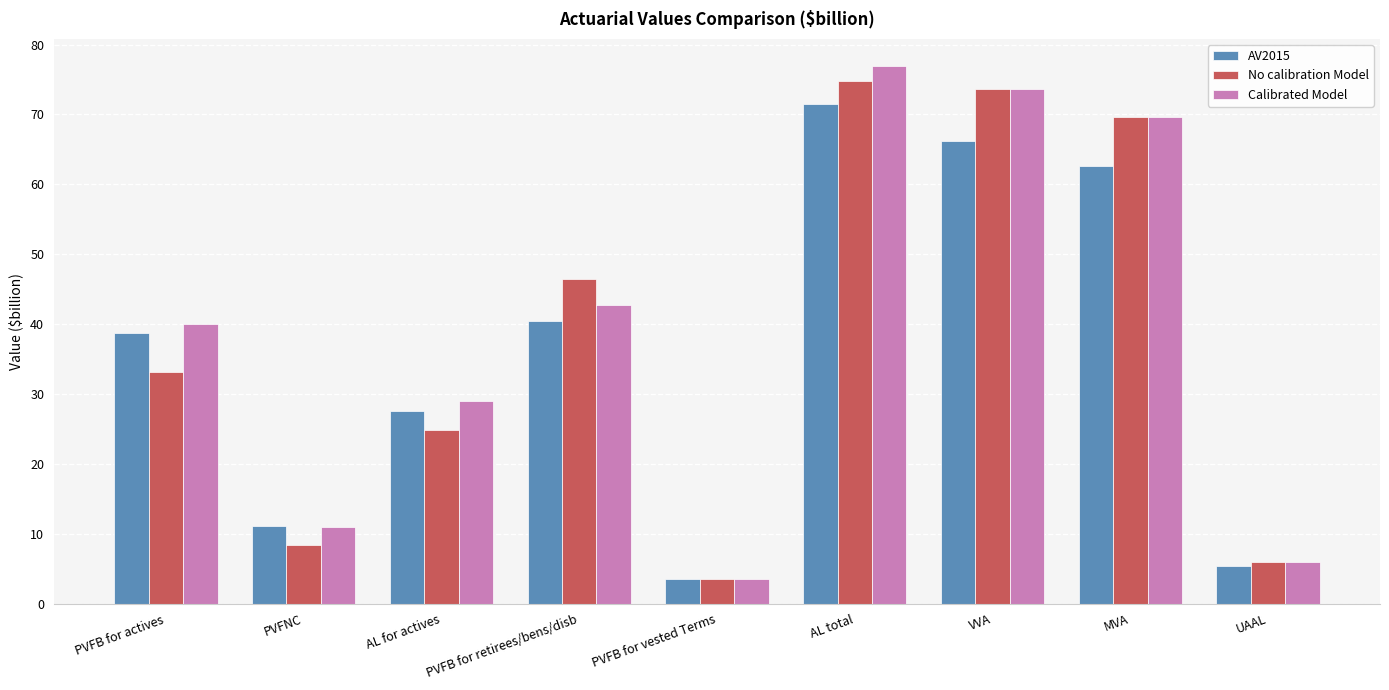

At which category is the sum across all series the highest?

AL total